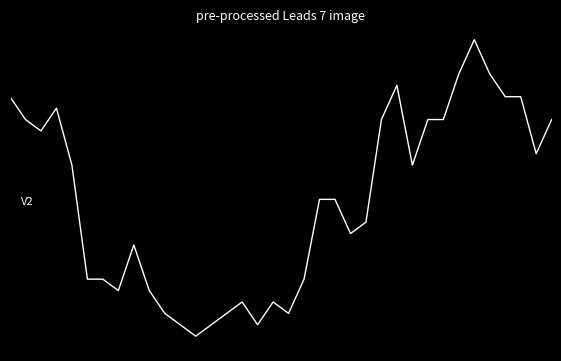

Is this an area chart (filled region under the line)?

No